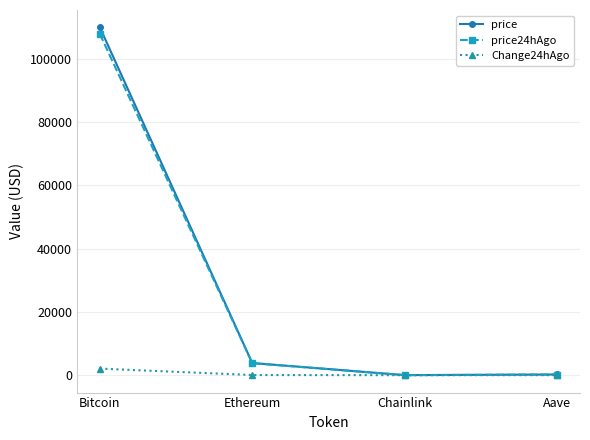

Which series has the largest range (max minus min)?

price